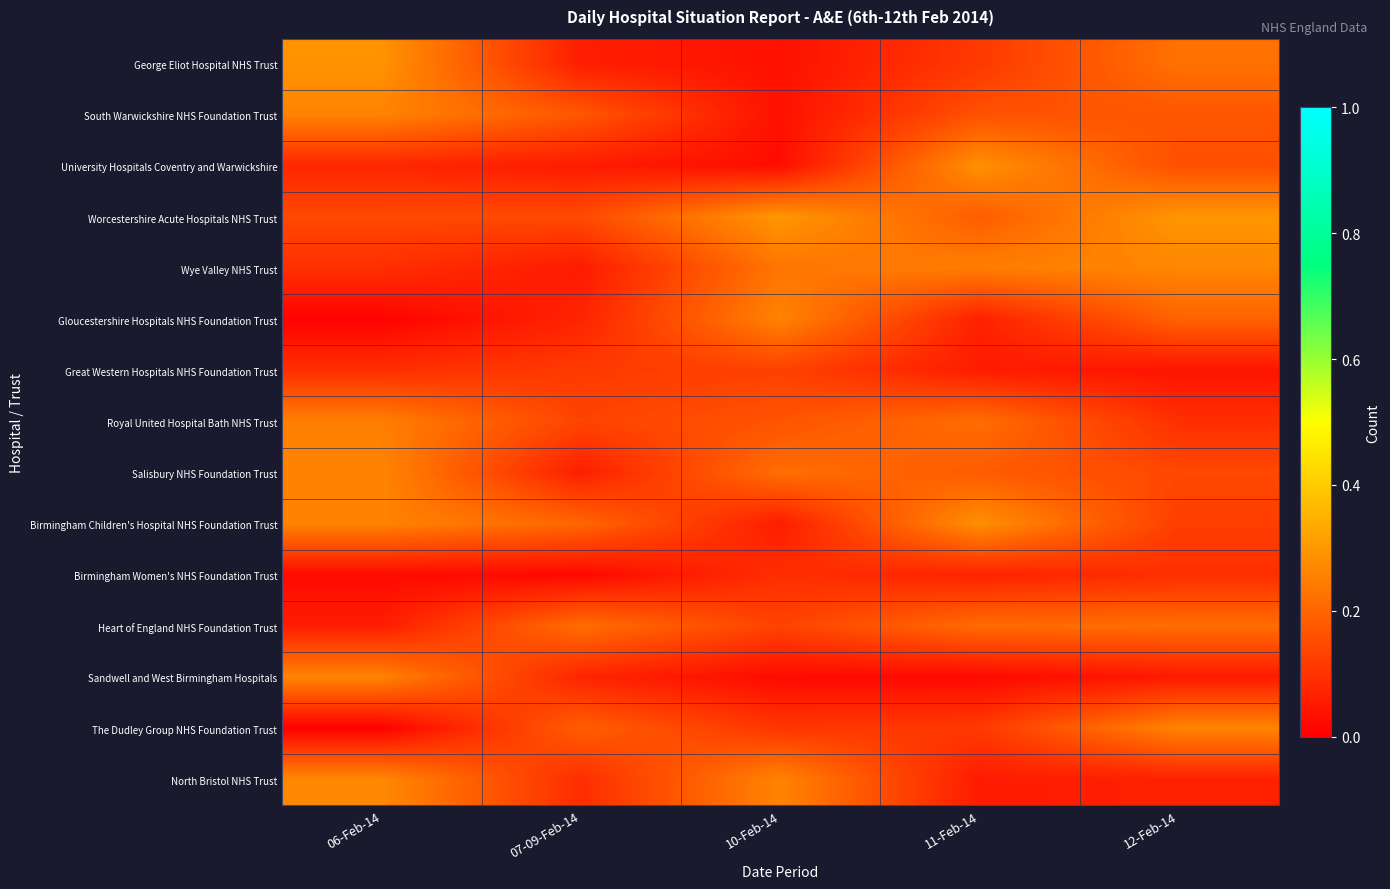

Reading left to right, transcribe all the data shown in this chart.

row_0: 0.3	0.1	0.0	0.1	0.2
row_1: 0.3	0.2	0.0	0.2	0.2
row_2: 0.1	0.1	0.0	0.3	0.2
row_3: 0.1	0.1	0.3	0.2	0.3
row_4: 0.1	0.1	0.2	0.2	0.3
row_5: 0.0	0.1	0.3	0.1	0.2
row_6: 0.1	0.1	0.1	0.1	0.0
row_7: 0.2	0.1	0.2	0.2	0.1
row_8: 0.3	0.1	0.2	0.2	0.1
row_9: 0.3	0.2	0.1	0.3	0.1
row_10: 0.0	0.0	0.1	0.1	0.1
row_11: 0.1	0.2	0.1	0.2	0.2
row_12: 0.3	0.1	0.0	0.0	0.1
row_13: 0.0	0.2	0.1	0.1	0.3
row_14: 0.3	0.1	0.3	0.1	0.1